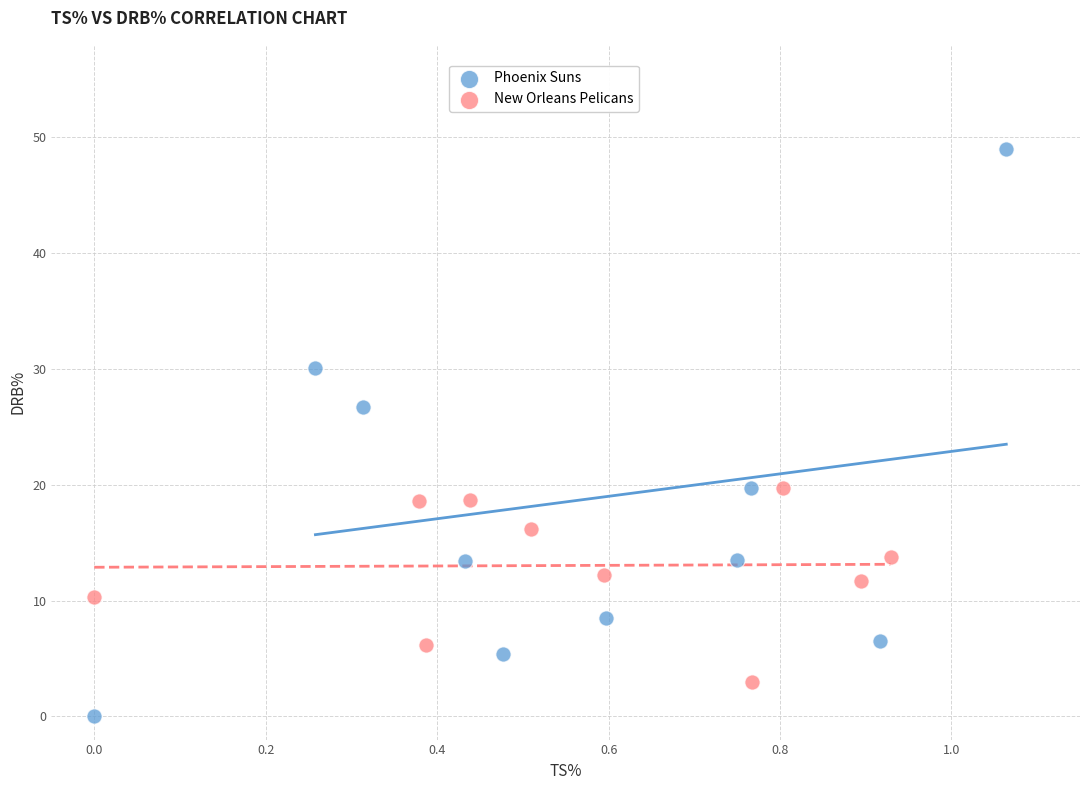

Which series reaches the minimum Y coordinate?

Phoenix Suns